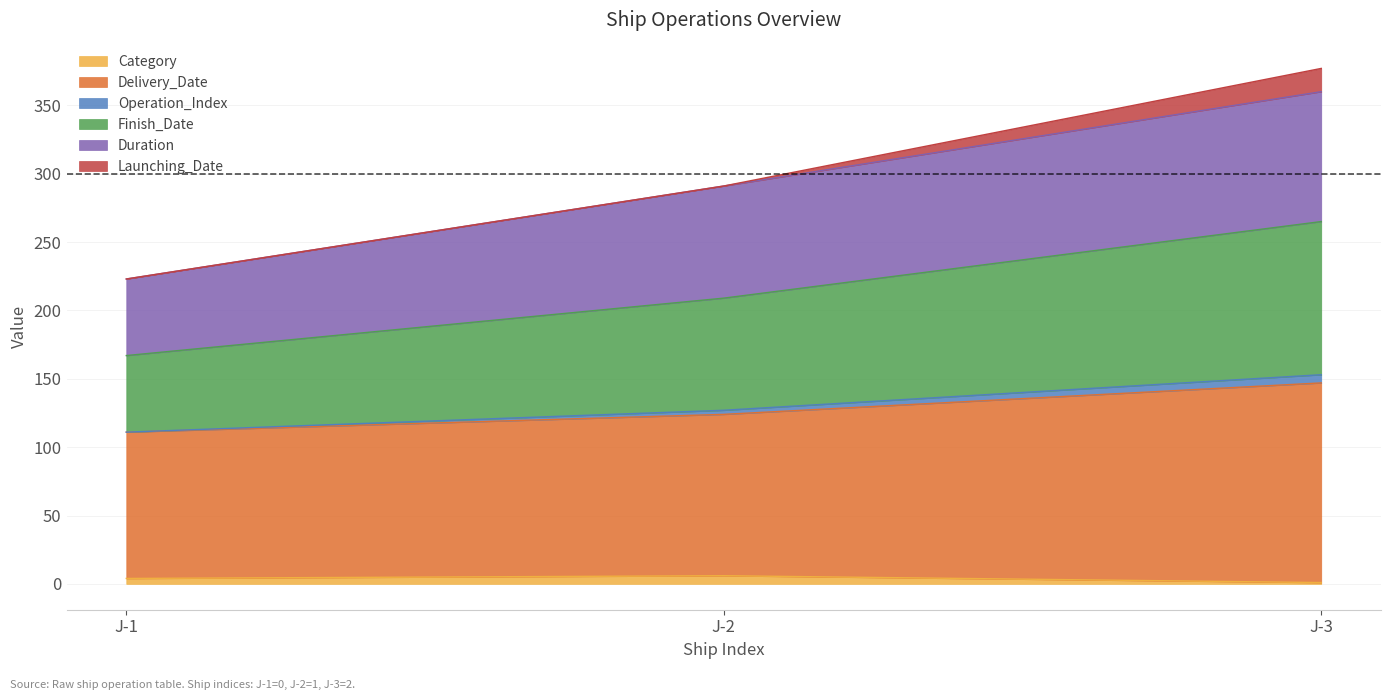

Which series changed the most between J-2 and J-3?

Finish_Date